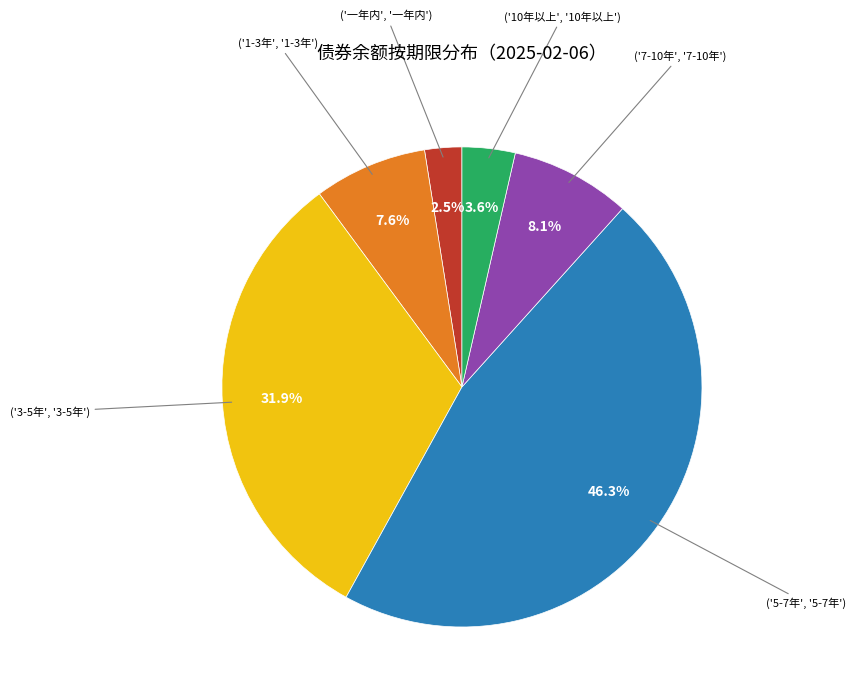

Is there a majority slice in this chart?

No